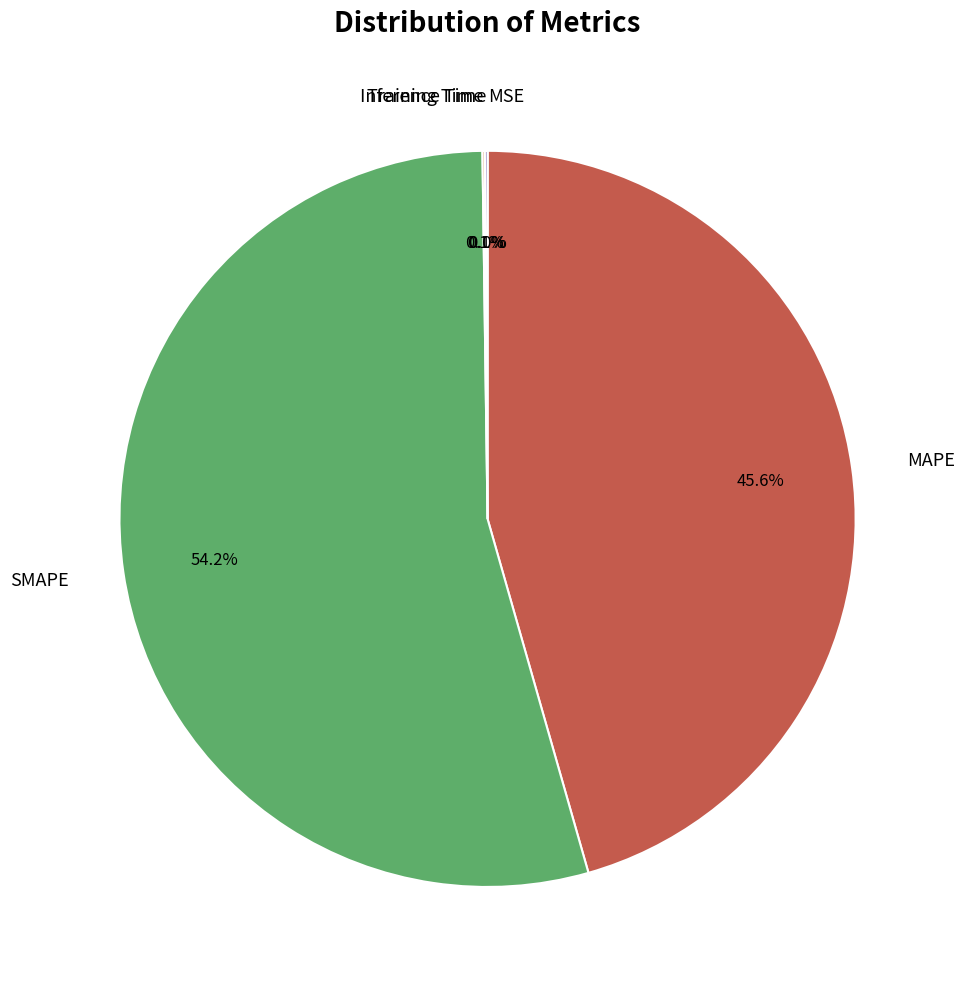

To the nearest percent, what is the difference between the largest and smallest slice percentages?

54%